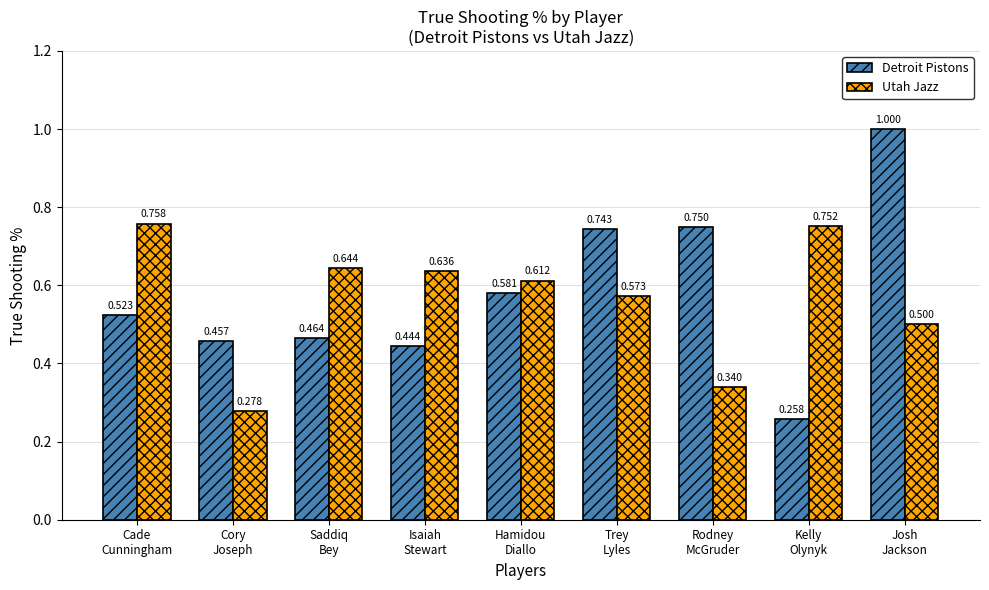

Are the bars horizontal?

No